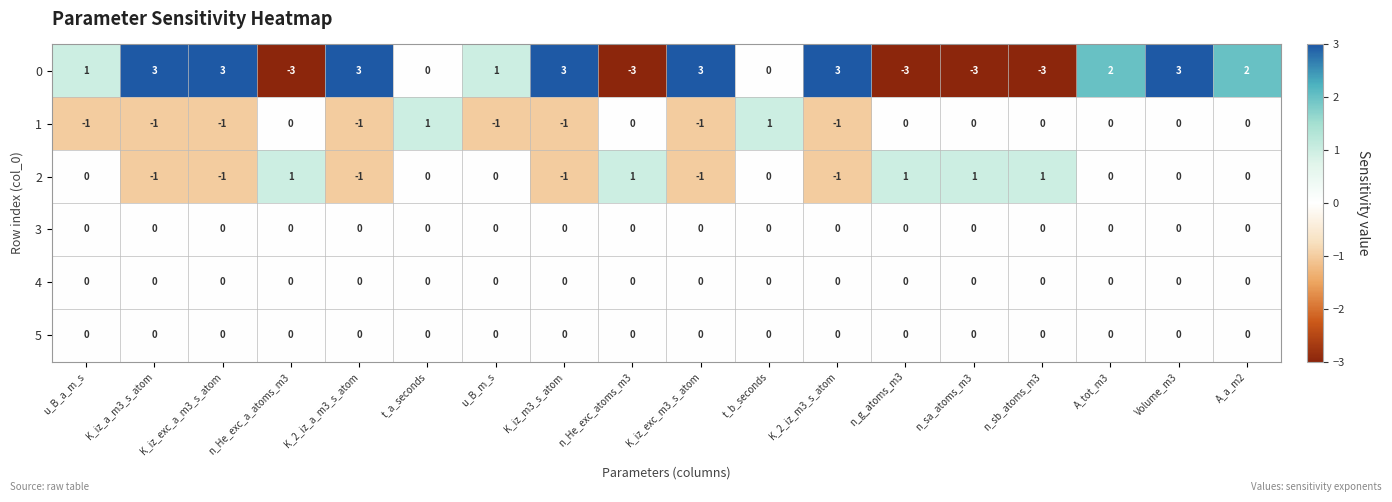

Count the number of data series in this chart.

6